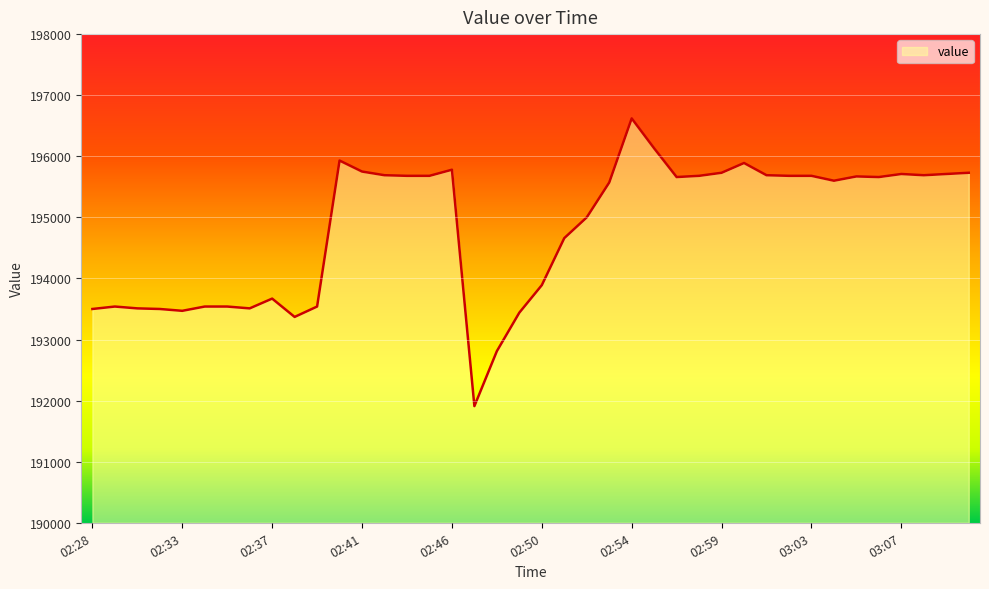

What is the minimum value shown in the chart?

191910